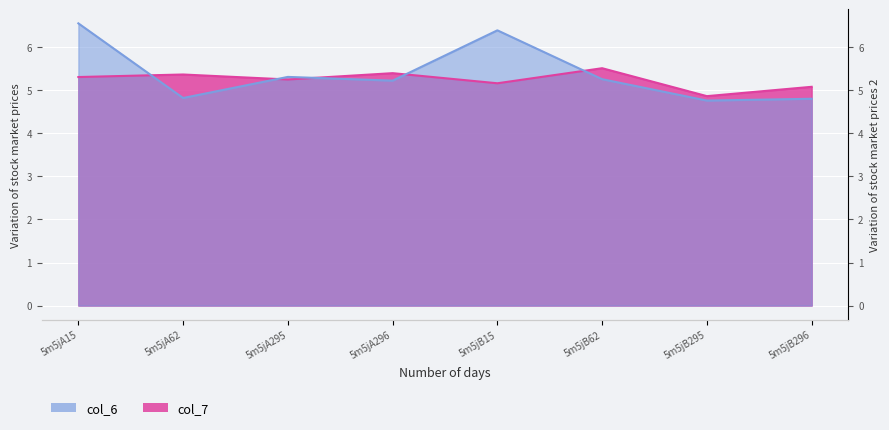

Is the value of col_7 at 5m5jB296 greater than the value of col_6 at 5m5jB62?

No